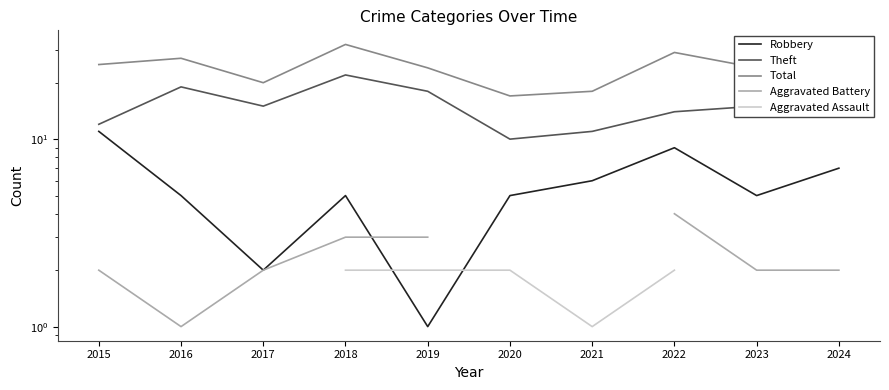

What are all the series names shown in the legend?

Robbery, Theft, Total, Aggravated Battery, Aggravated Assault